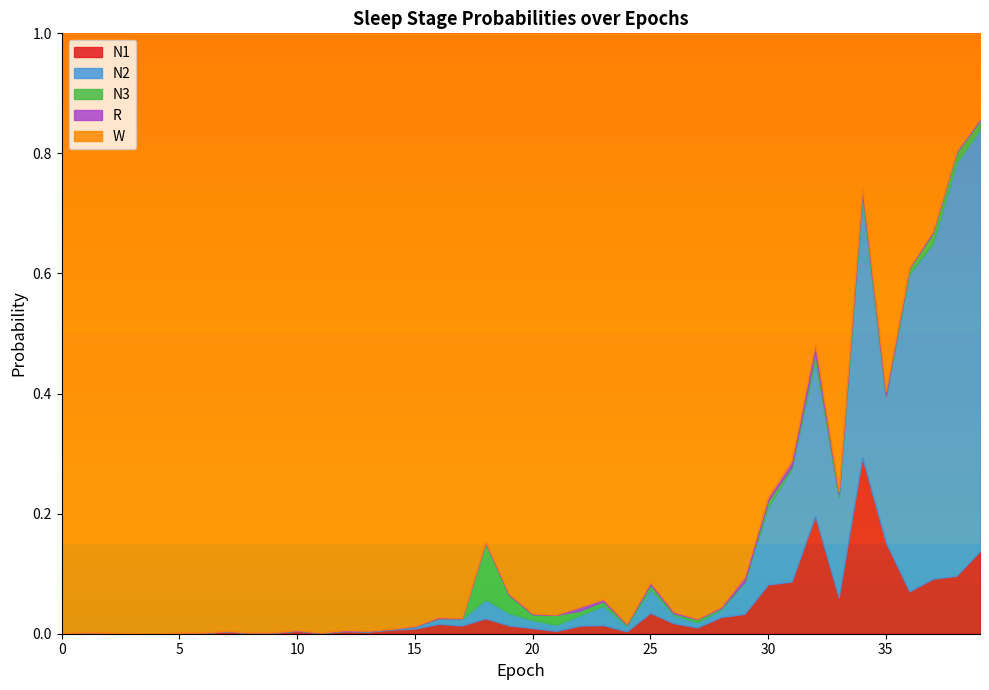

Is the value of N1 at 3 greater than the value of R at 12?

No